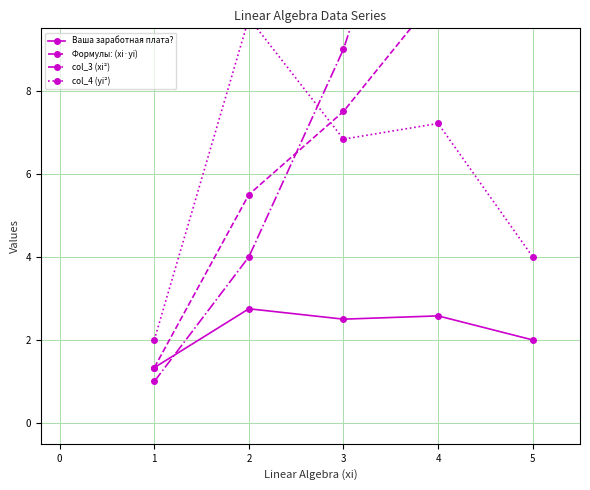

What is the highest value of the Ваша заработная плата? series?

2.8